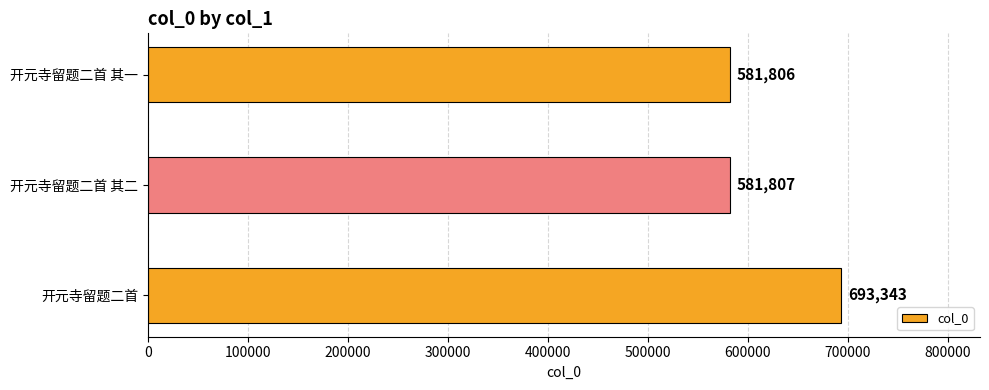

Count the number of data series in this chart.

1